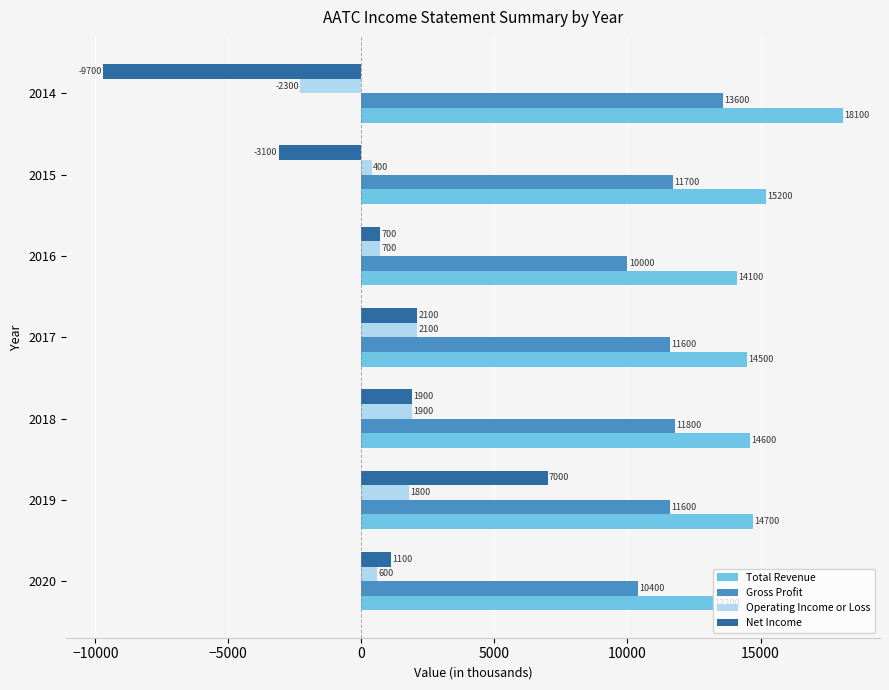

What is the total value across all series at 2020?

25300